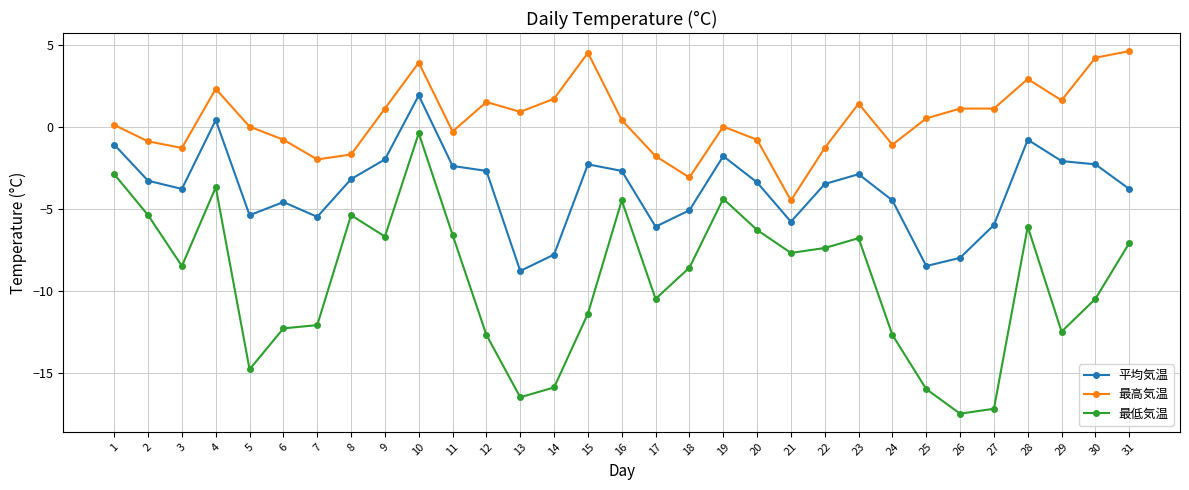

True or false: 平均気温 and 最高気温 intersect in this chart.

False